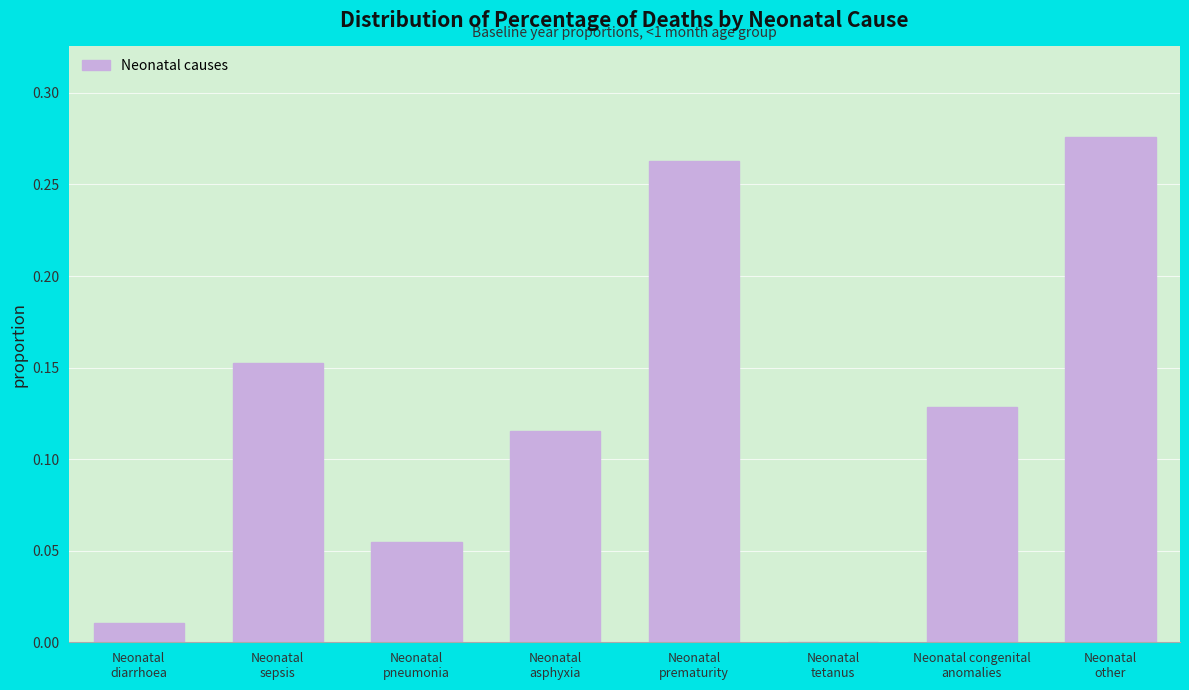

Count the number of data series in this chart.

1